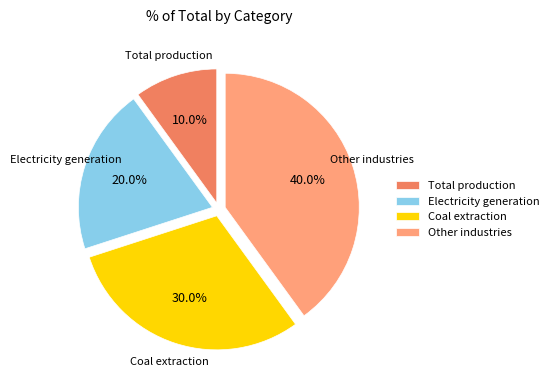

To the nearest percent, what percentage of the pie is Electricity generation?

20%